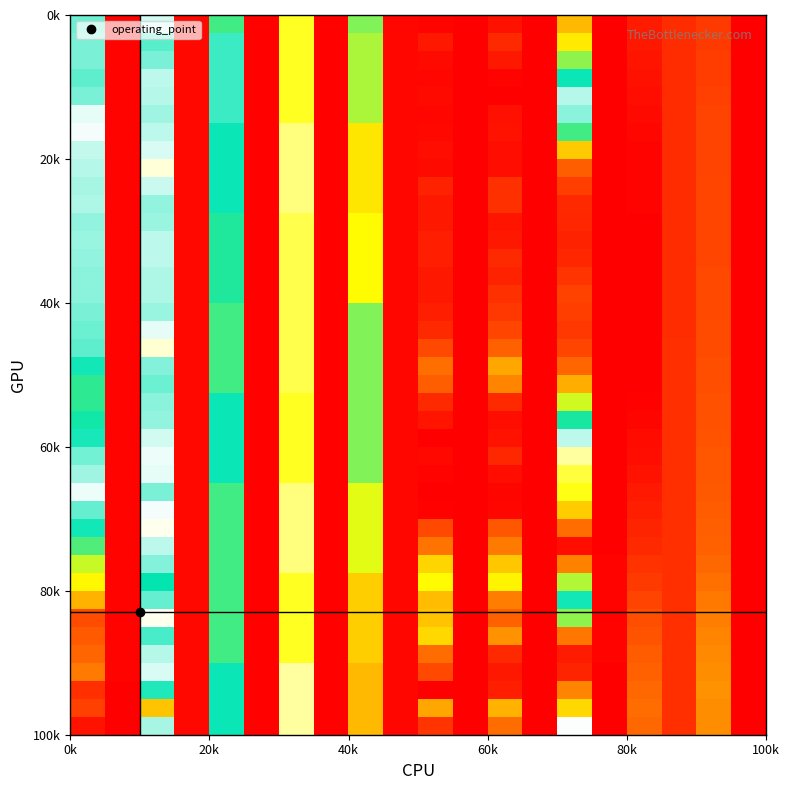

How many distinct data groups are displayed?

40